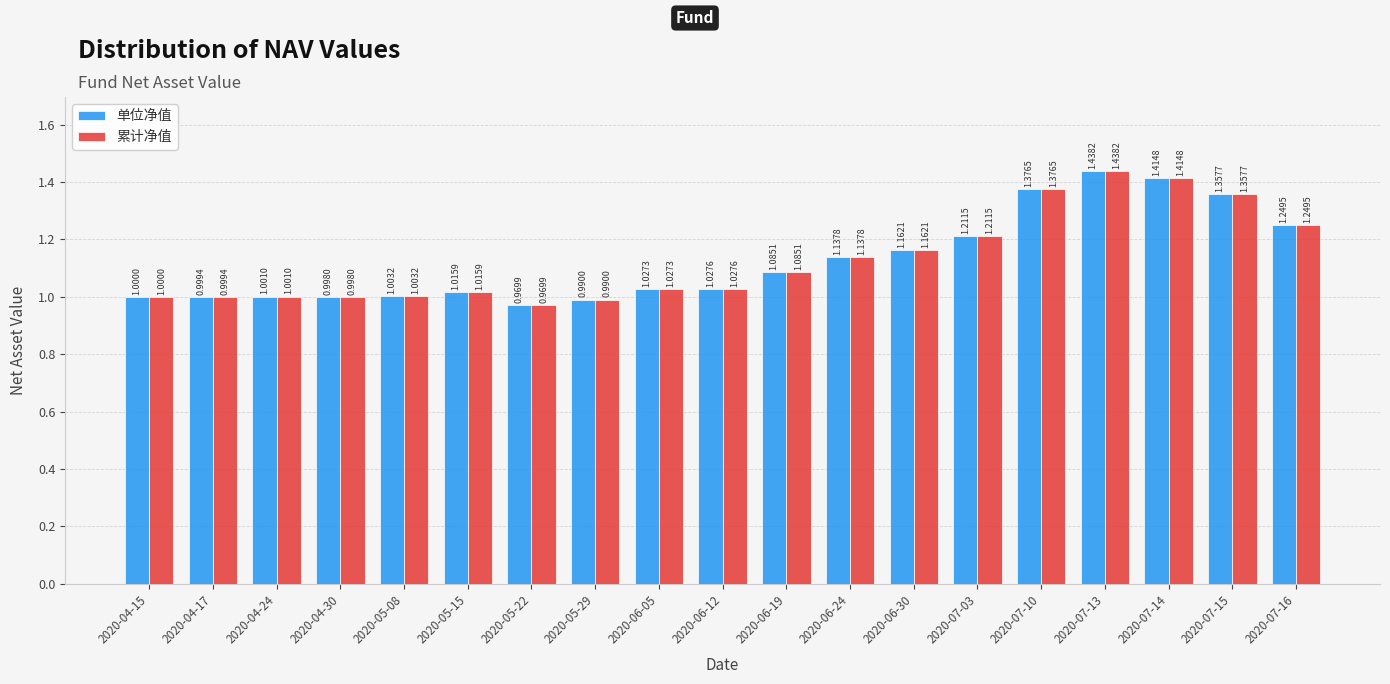

At which label does 单位净值 reach its peak?

2020-07-13